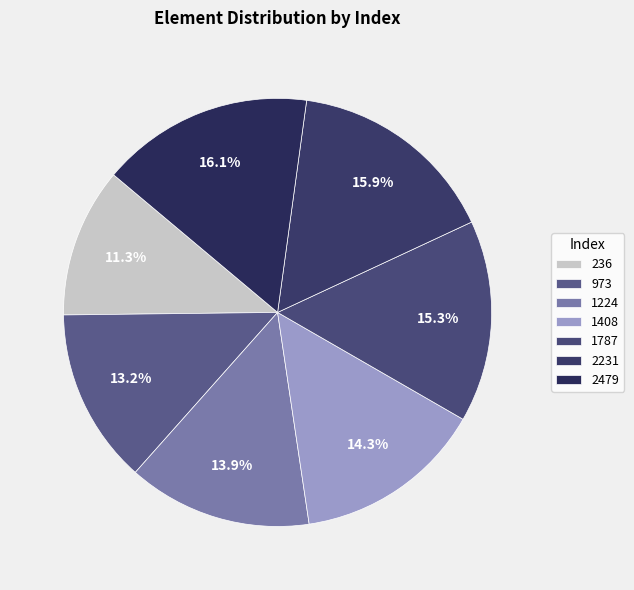

Is there any slice that represents more than half of the pie?

No